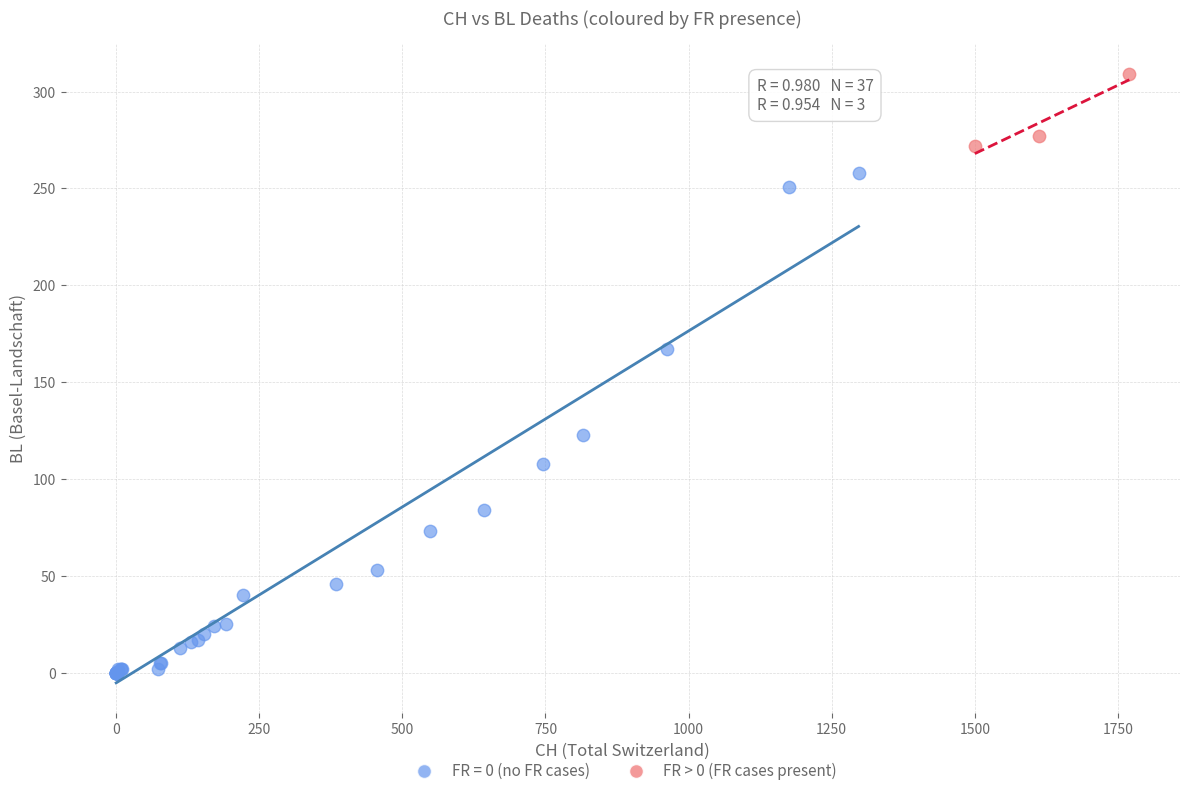

Which series reaches the minimum Y coordinate?

FR = 0 (no FR cases)